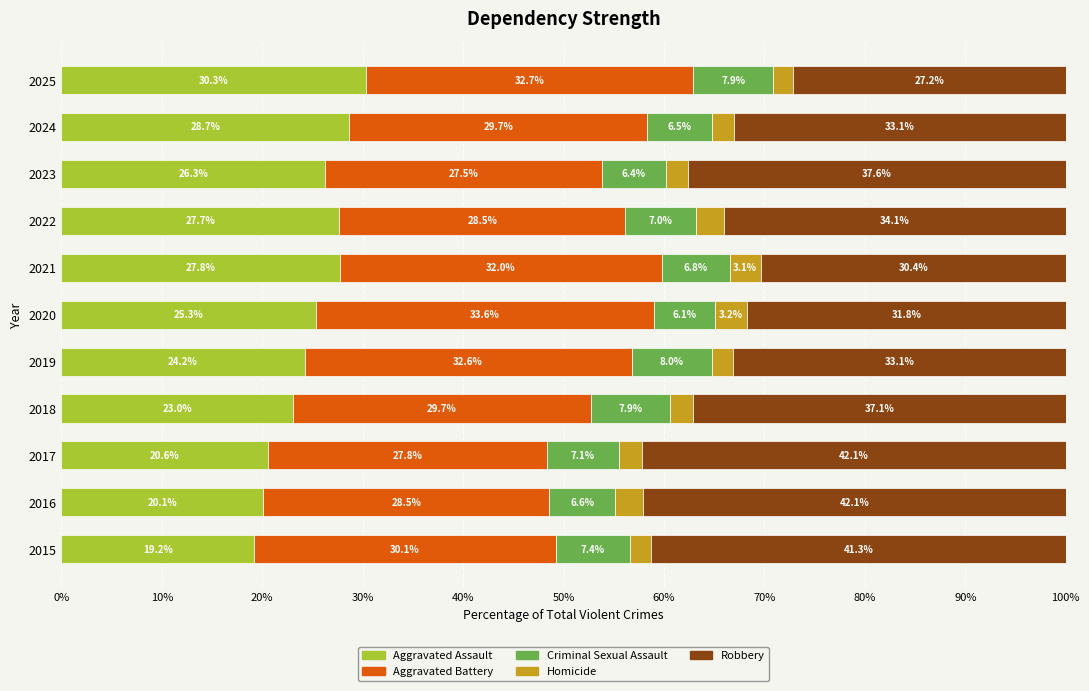

What is the maximum value for Aggravated Assault?

30.3